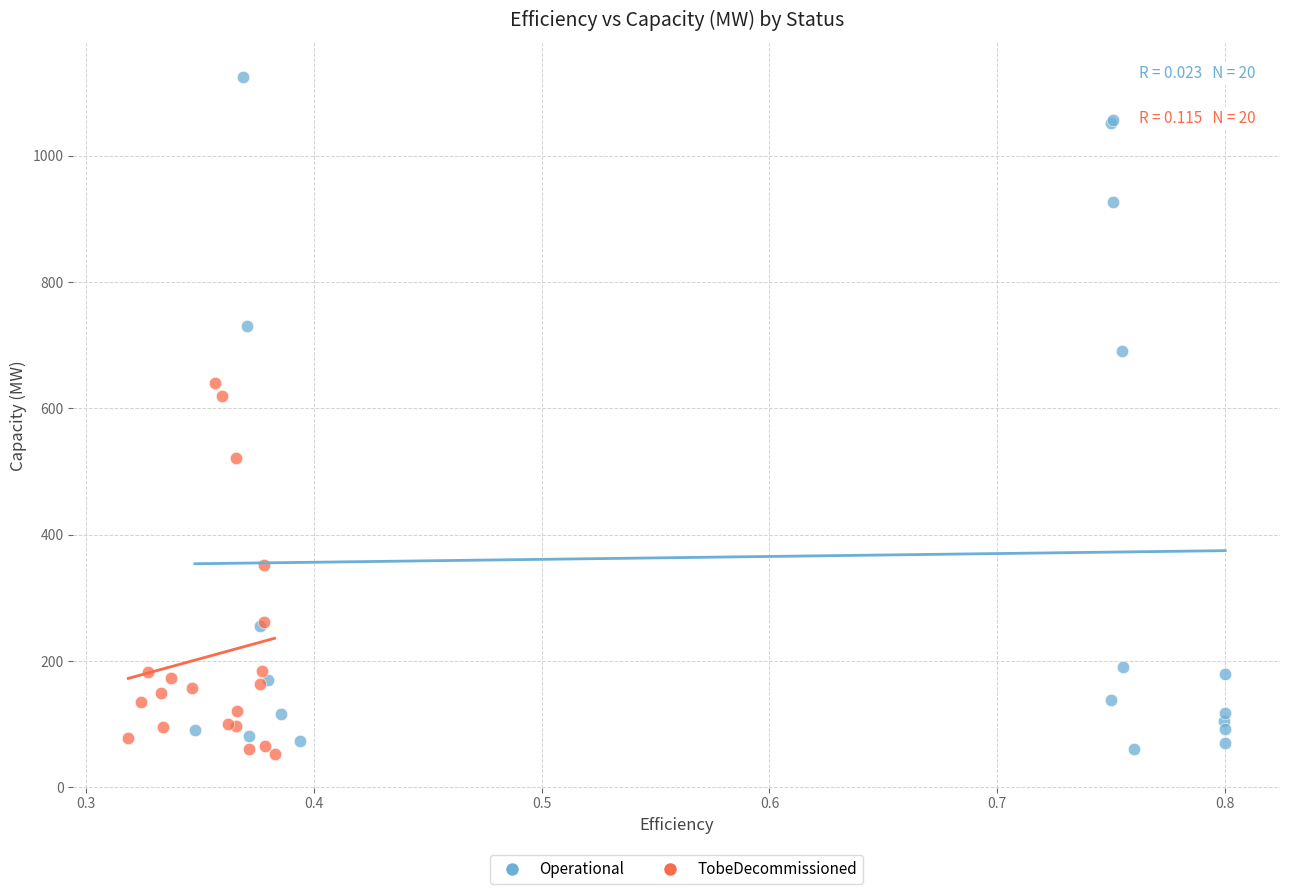

Which series has the widest spread of Y values?

Operational